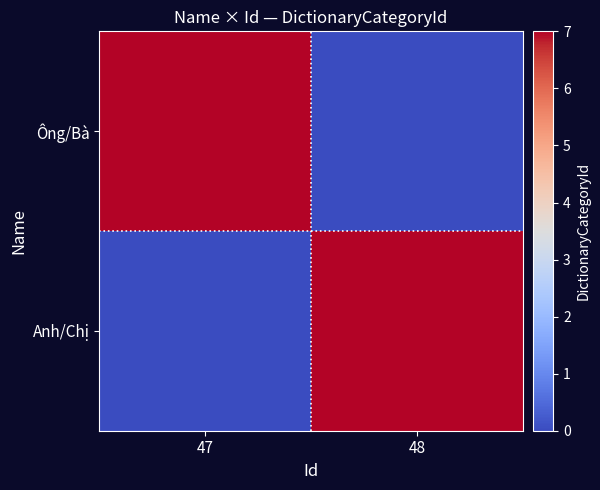

At how many categories does at least one series exceed 4?

2